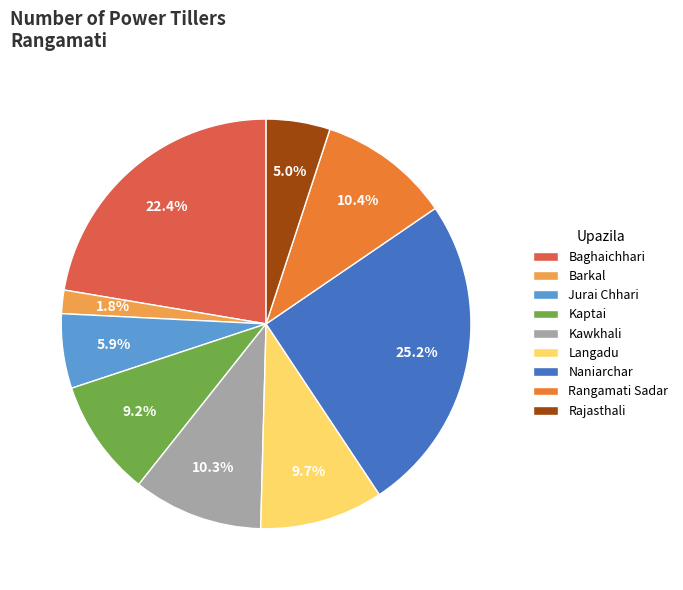

What is the ratio of the value at Naniarchar to the value at Kaptai?

2.7